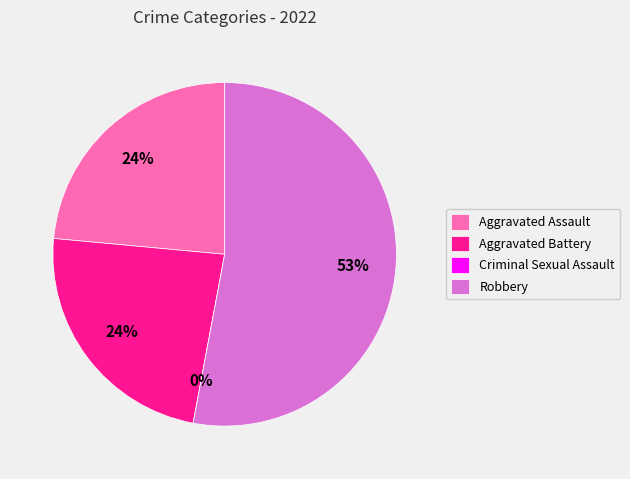

How many slices are in this pie chart?

4